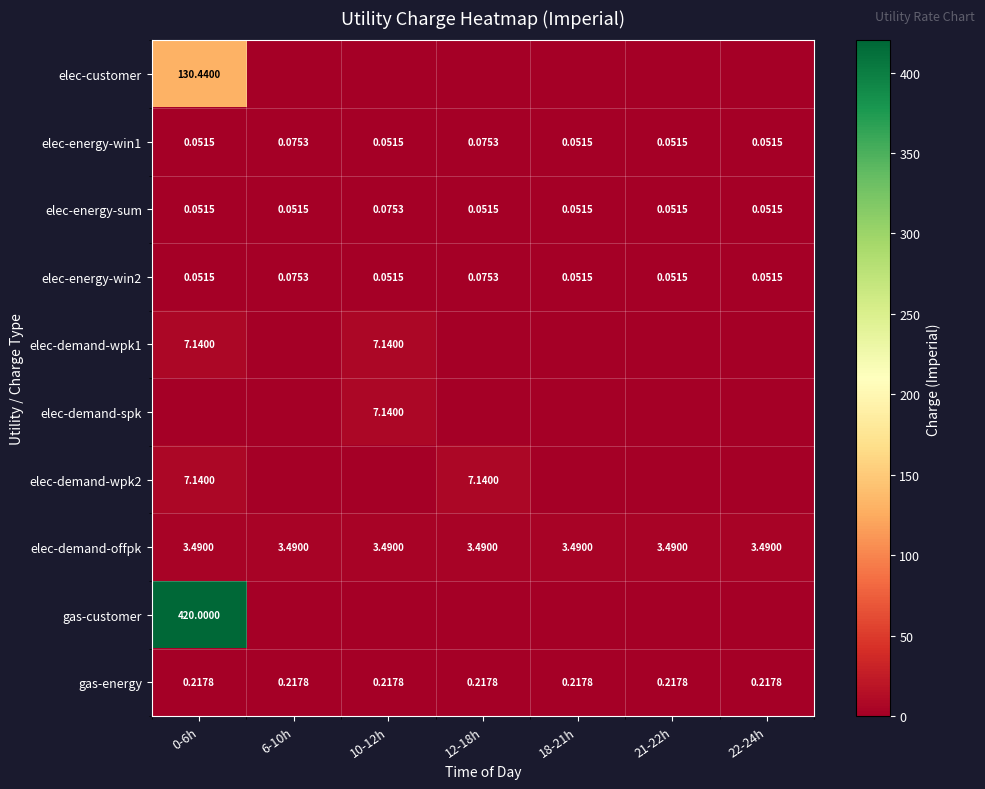

Is the value of elec-energy-win2 at 12-18h greater than the value of elec-demand-wpk1 at 10-12h?

No